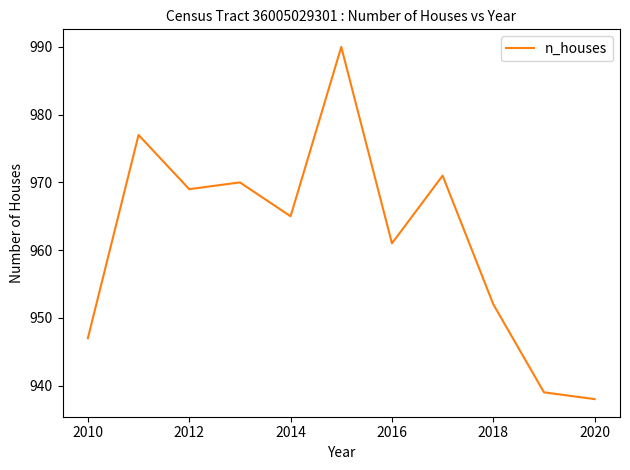

What is the minimum value shown in the chart?

938